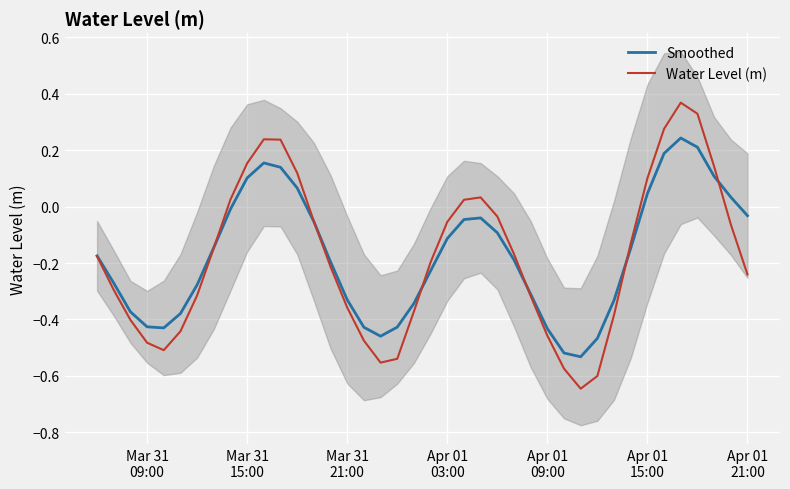

True or false: Smoothed and Water Level (m) intersect in this chart.

True